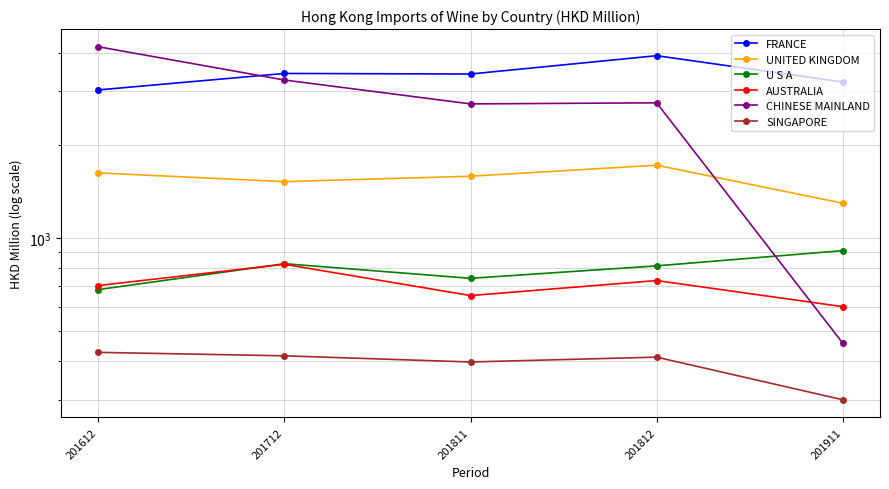

The value of U S A at 201712 is 1371.7. True or false?

False